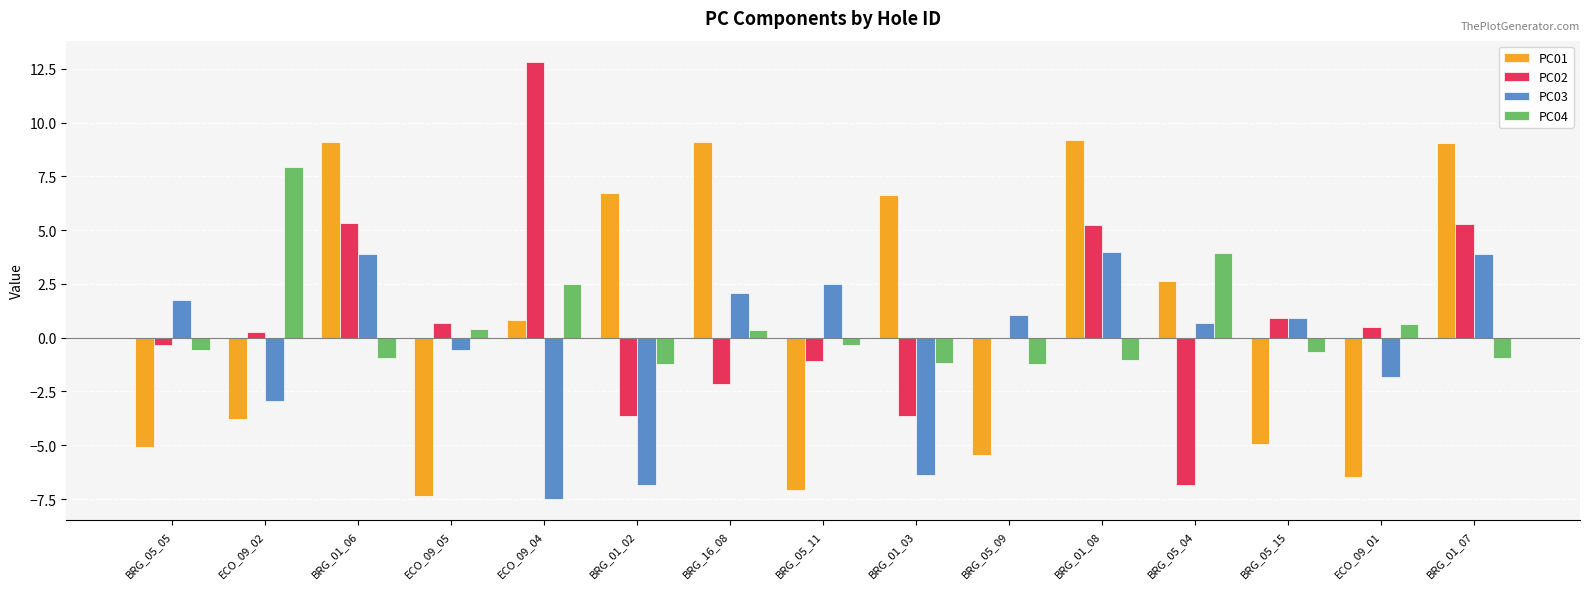

What value does the PC03 series have at BRG_05_05?

1.8